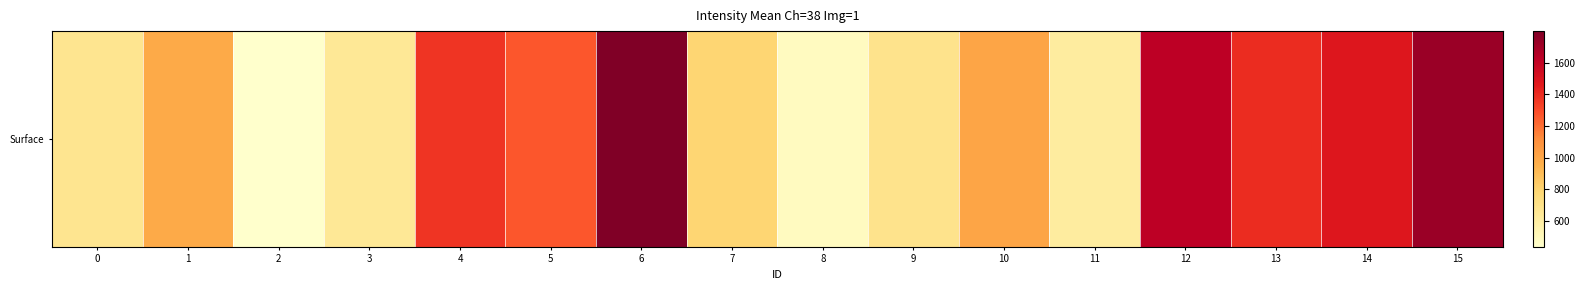

What is the difference between the values at 15 and 0?

1045.7